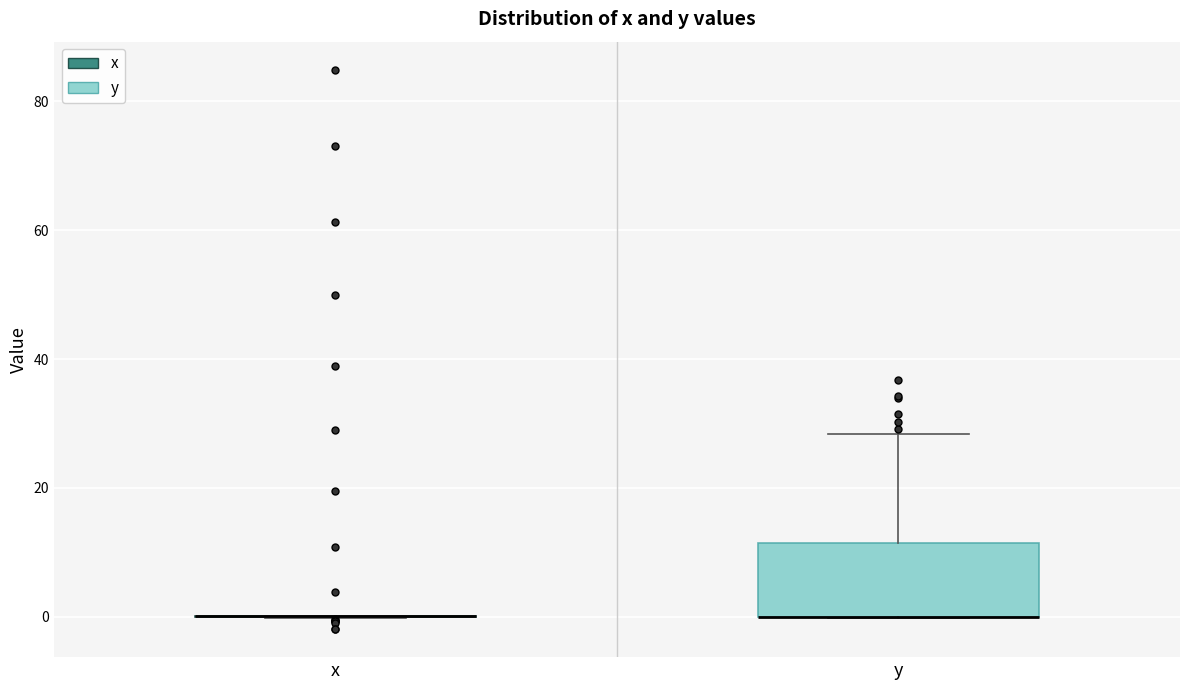

Reading left to right, read every box against the y-axis: the position of its median line, the range the box covers, and the ends of its whiskers. The values are not printed on the chart, so give them approximately, as read against the axis.

x: box collapsed to a line at 0, whiskers 0 to 0
y: median 0 (drawn on the box's lower edge), box 0 to 12, whiskers 0 to 28